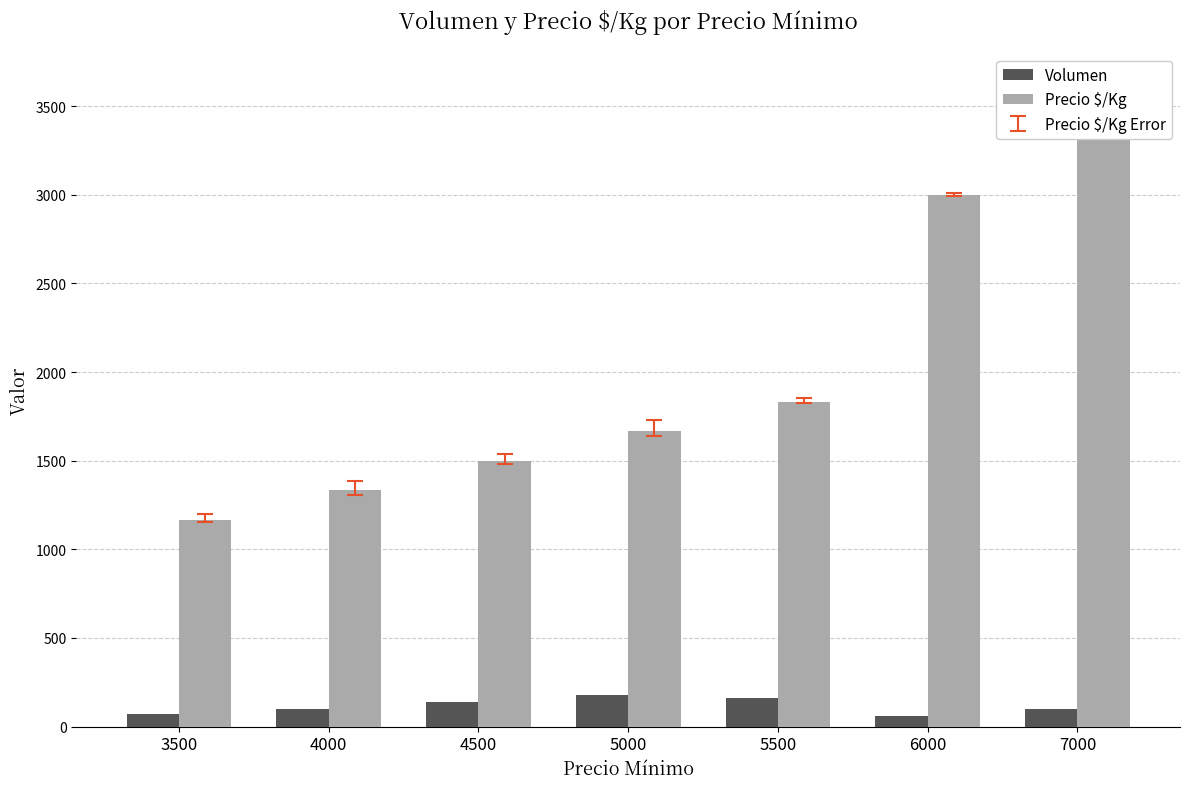

Which series has the largest range (max minus min)?

Precio $/Kg